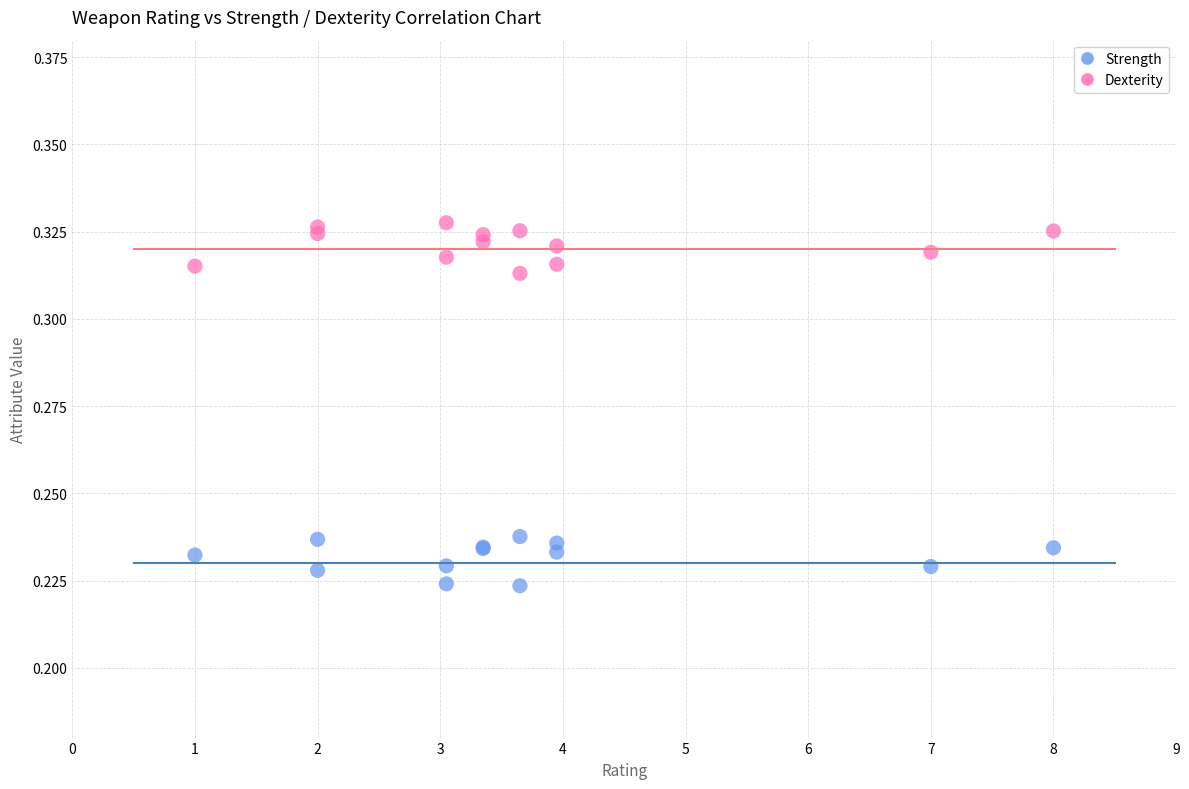

Which series reaches the minimum Y coordinate?

Strength